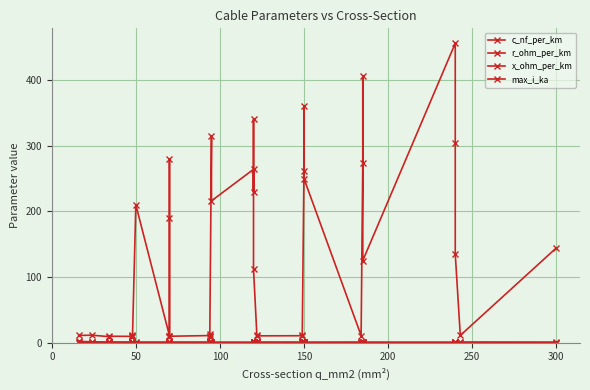

The r_ohm_per_km series shows 0.4 at 15. True or false?

False